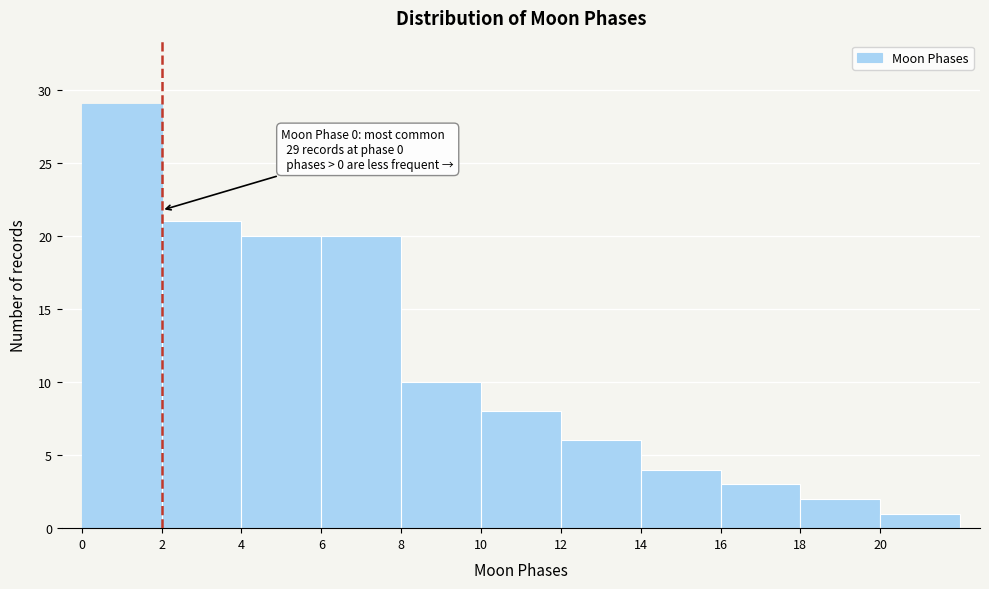

Which range on the x-axis has the tallest bar?

0 to 2